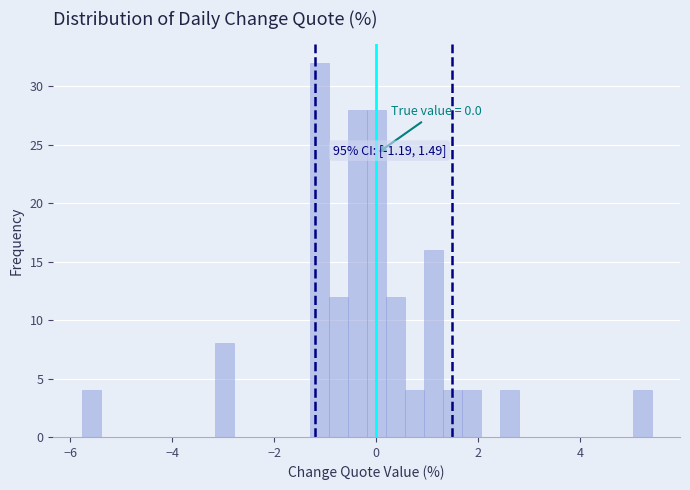

Read against the x-axis, roughly where is the centre of the tallest bar?

-1.2